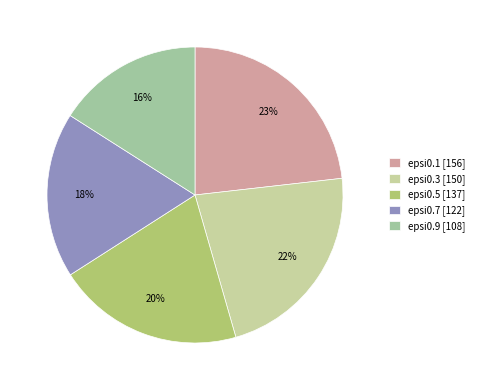

True or false: epsi0.7 accounts for 4% of the total.

False